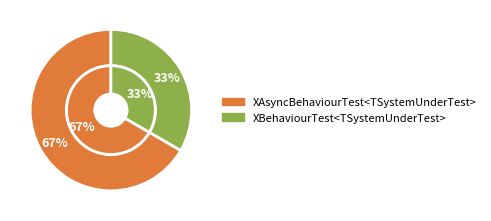

What is the smallest slice in the pie chart?

XBehaviourTest<TSystemUnderTest>